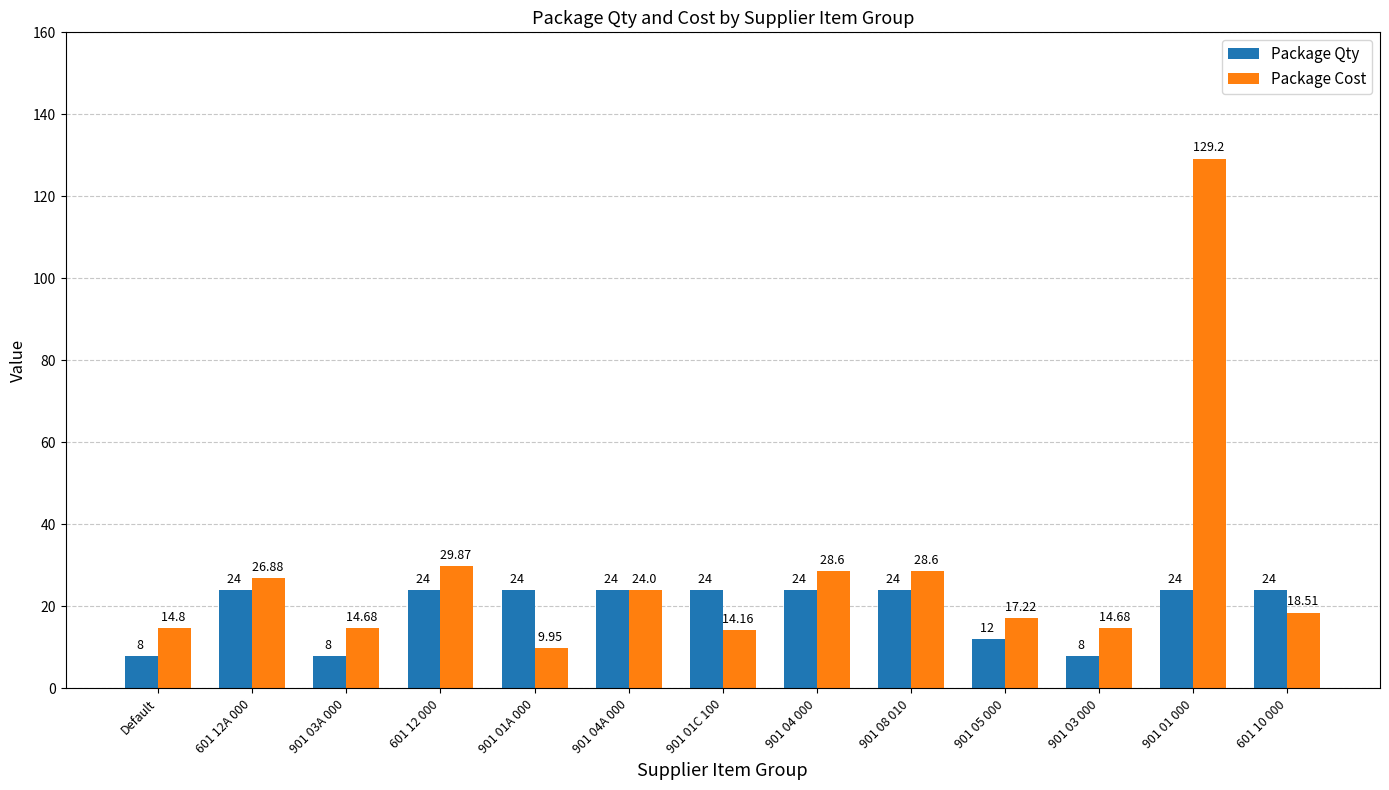

Are the bars grouped side by side (vs. stacked)?

Yes